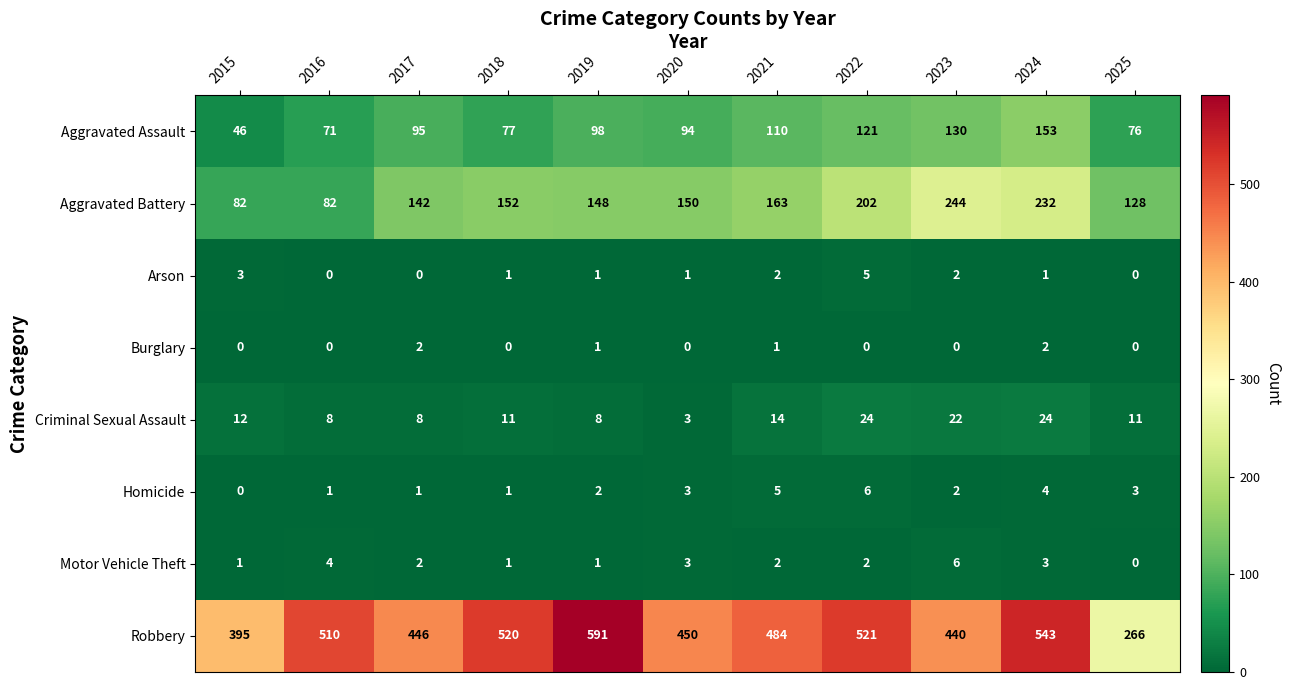

Rank the series at 2022 from lowest to highest value.

Burglary, Motor Vehicle Theft, Arson, Homicide, Criminal Sexual Assault, Aggravated Assault, Aggravated Battery, Robbery